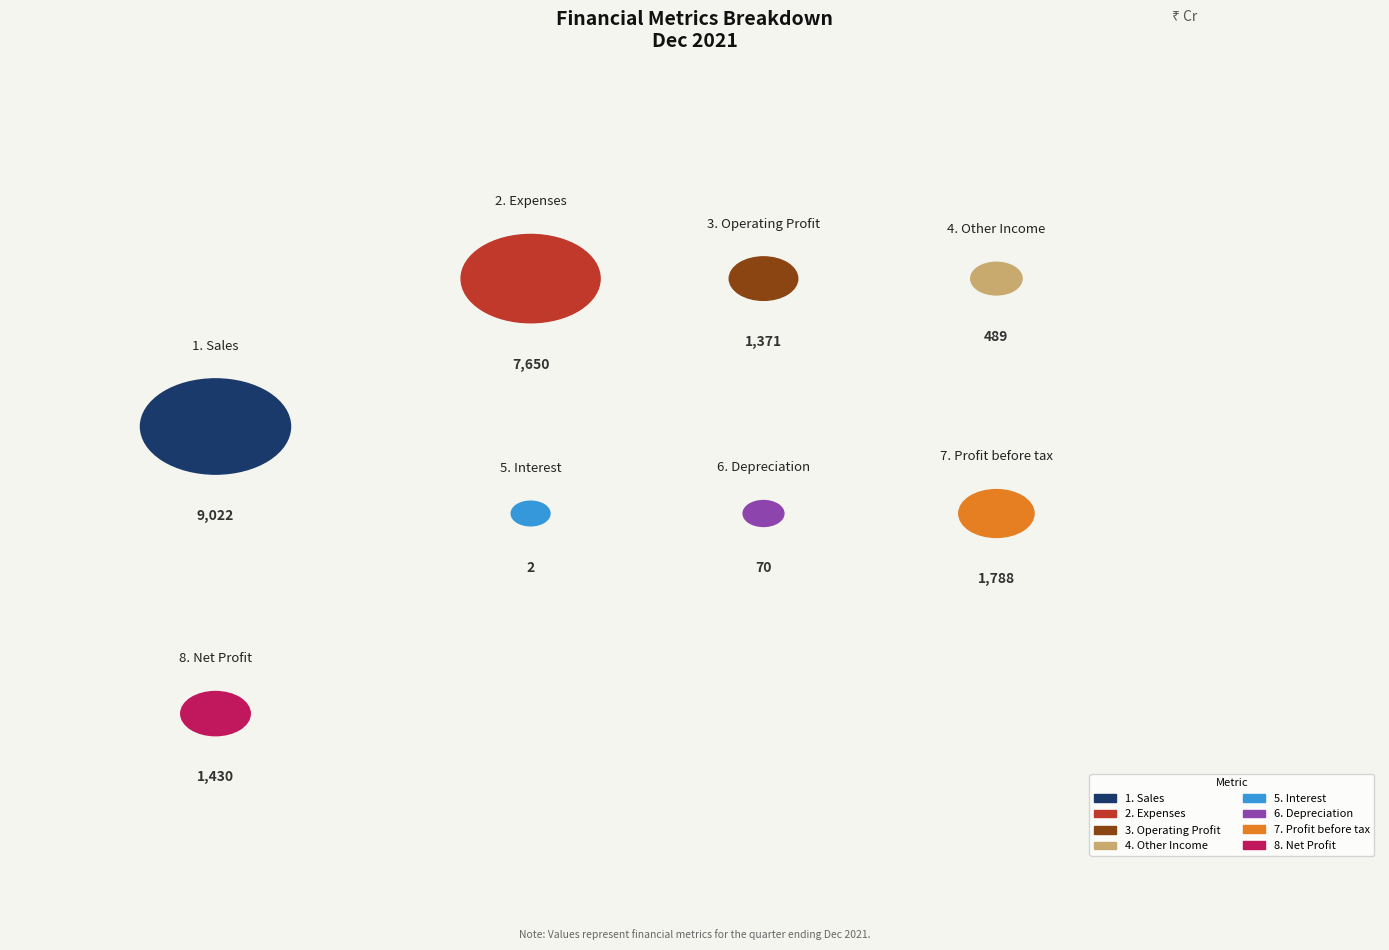

Rank the categories by value from lowest to highest.

Interest, Depreciation, Other Income, Operating Profit, Net Profit, Profit before tax, Expenses, Sales